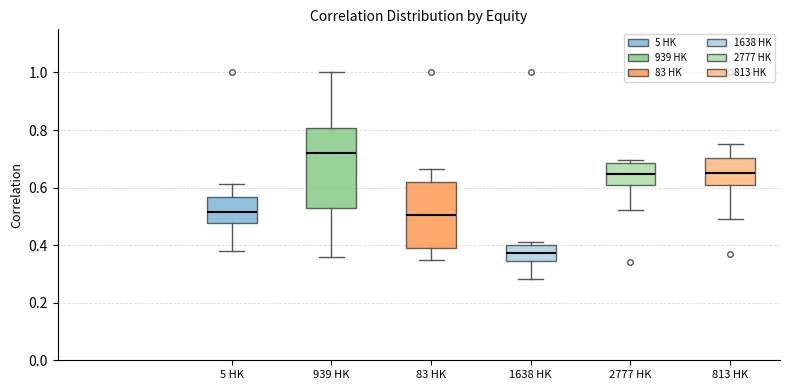

Which box's median line is the highest?

939 HK